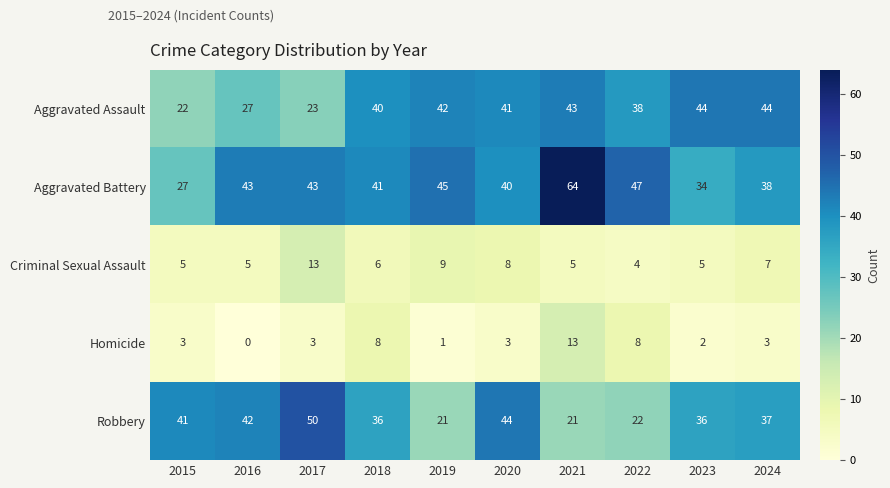

The Robbery series shows 42 at 2016. True or false?

True